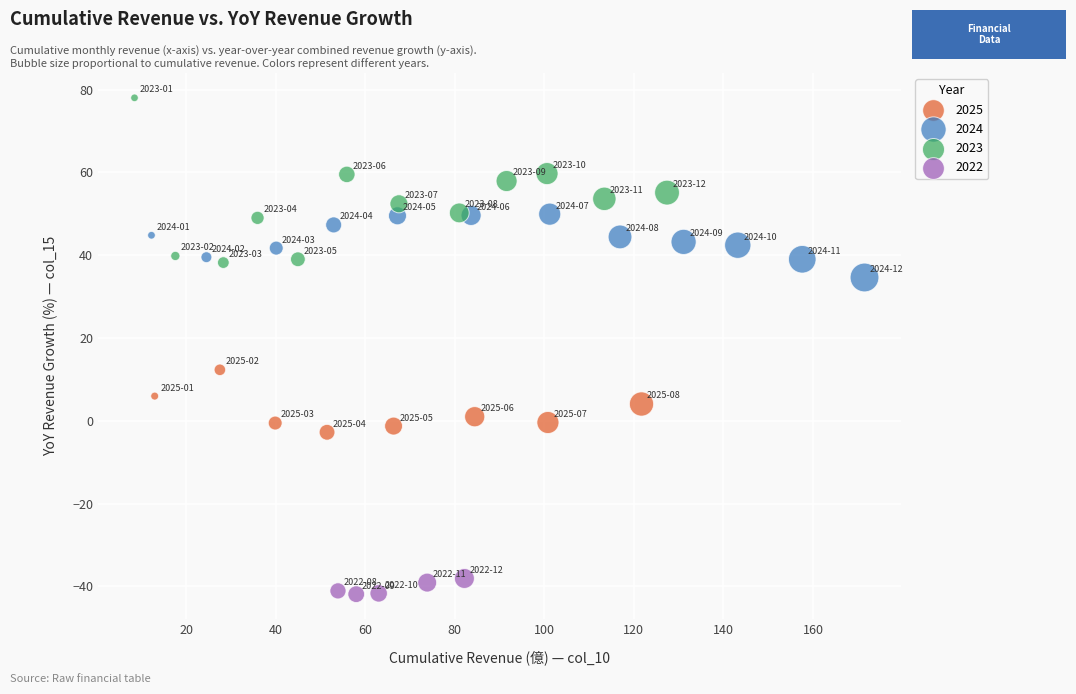

Which series reaches the minimum Y coordinate?

2022